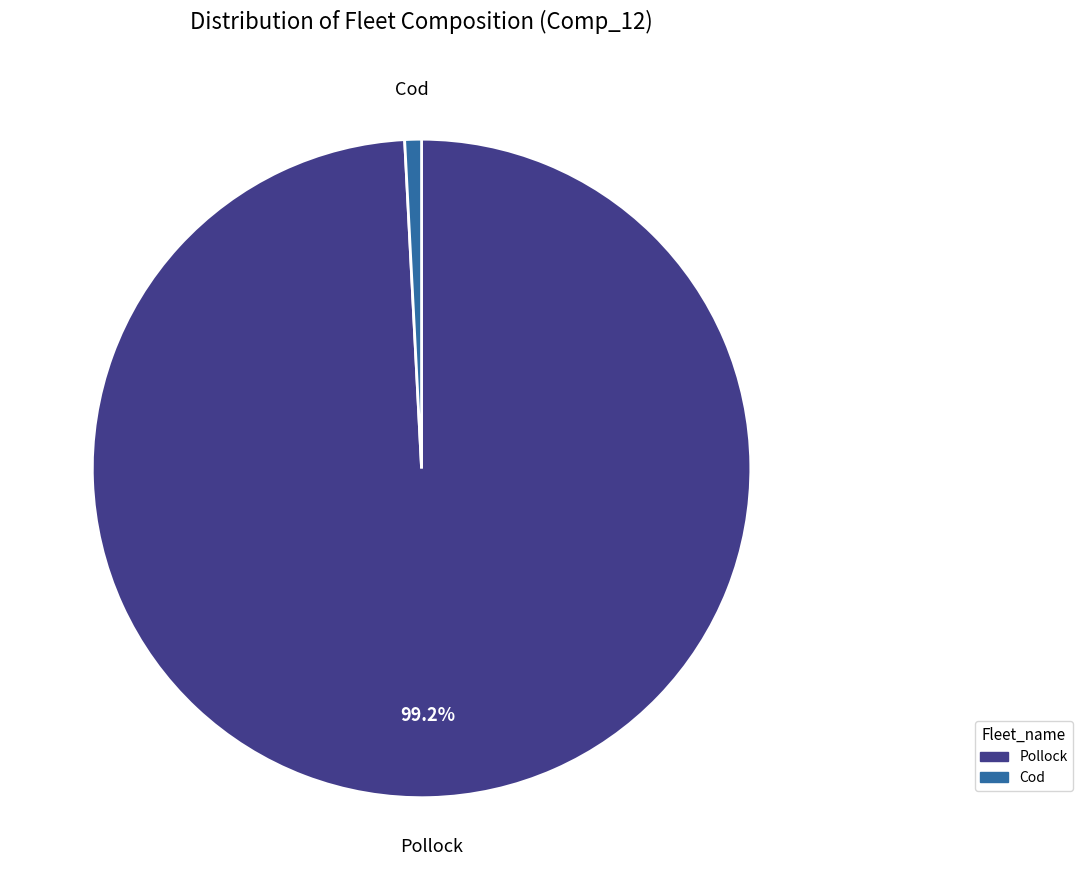

To the nearest percent, what is the combined percentage of Pollock and Cod?

100%